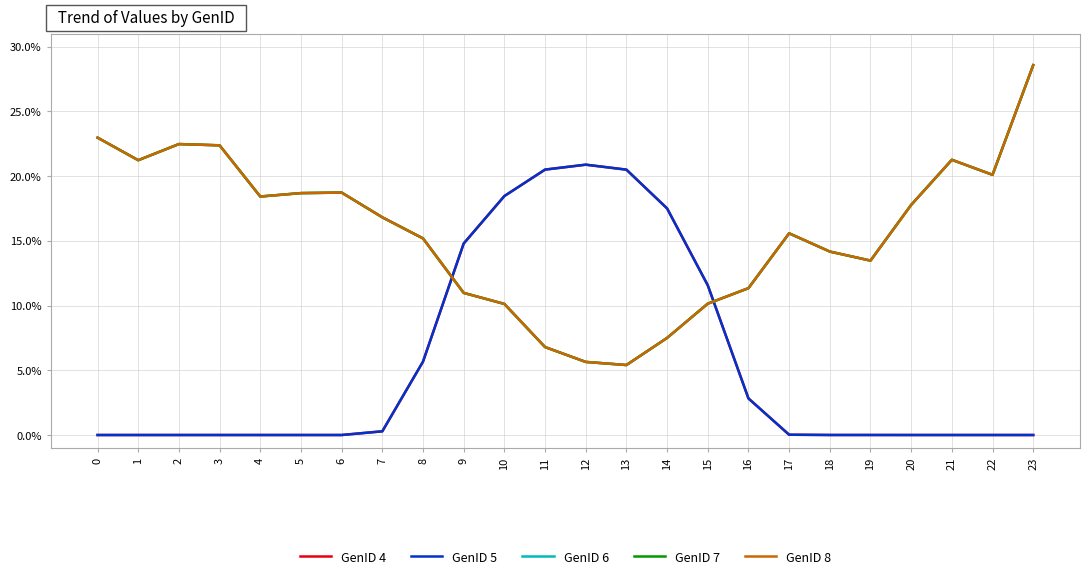

Does the chart display data point markers on the line(s)?

No